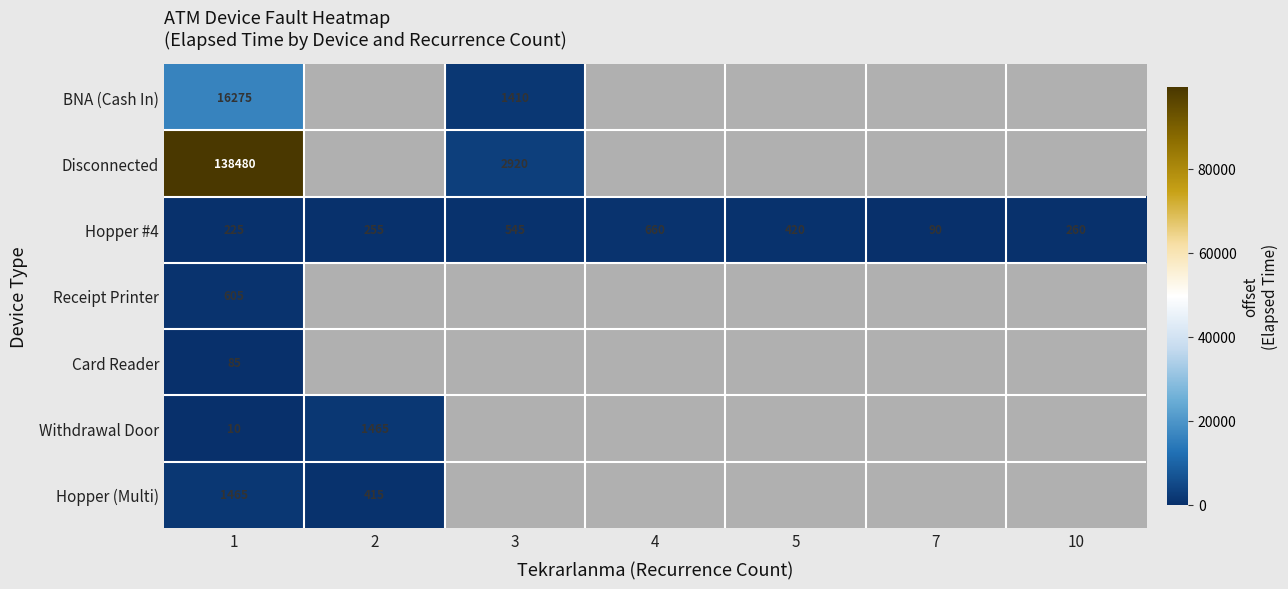

What is the sum of all Hopper #4 values?

2455